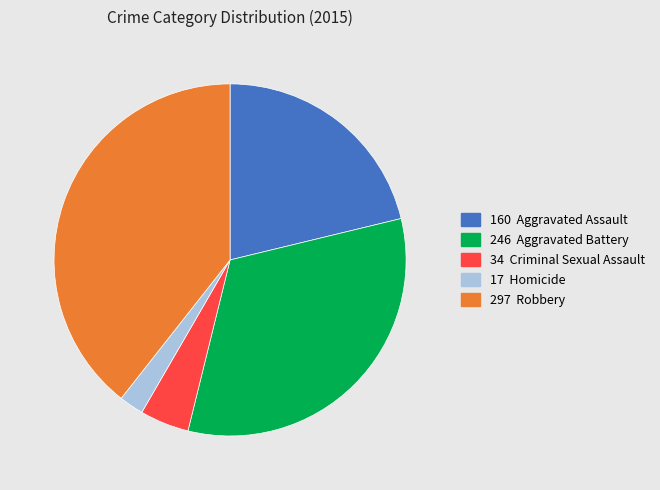

Does any single category account for the majority?

No